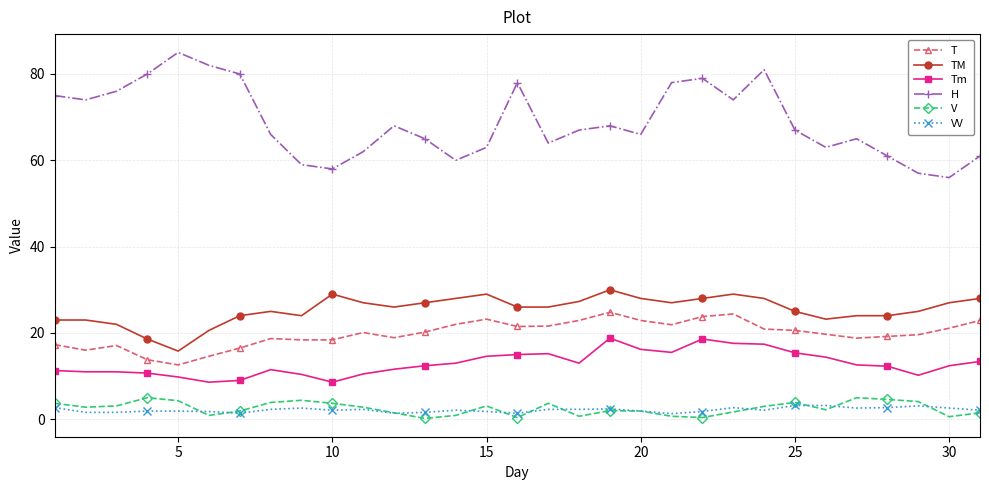

What is the greatest value displayed?

85.0